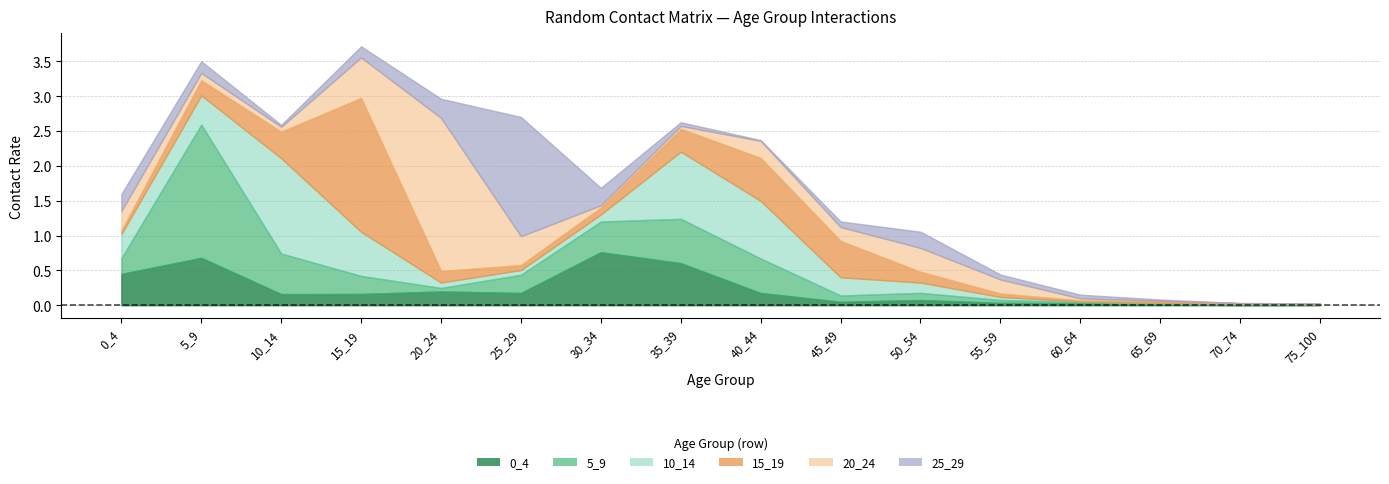

What are all the series names shown in the legend?

0_4, 5_9, 10_14, 15_19, 20_24, 25_29